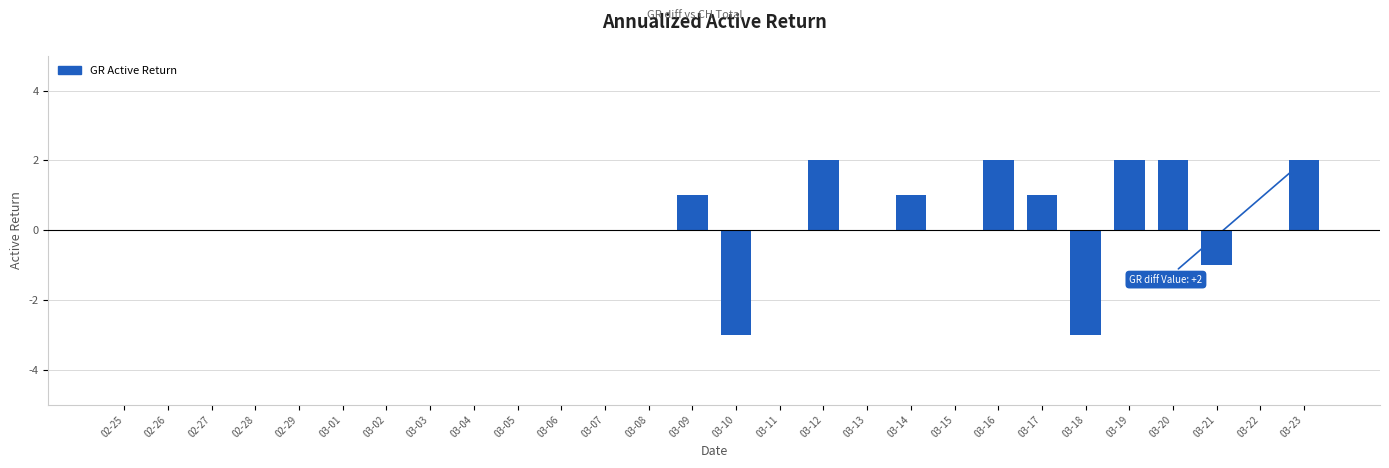

Read the value at 03-23.

2